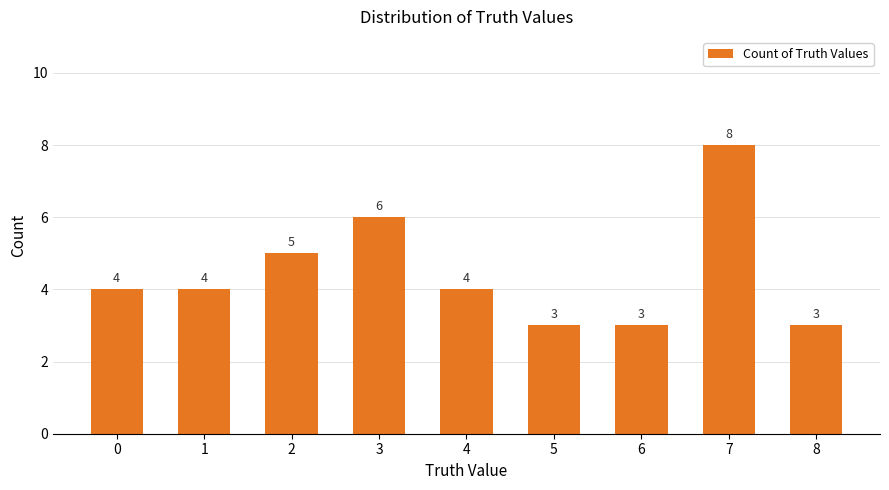

What is the average value?

4